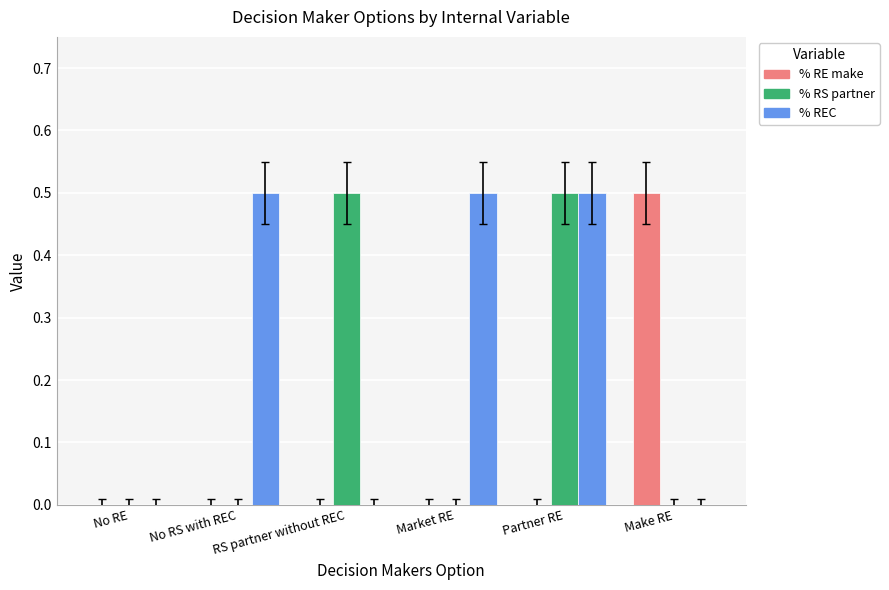

What value does the % RS partner series have at RS partner without REC?

0.5